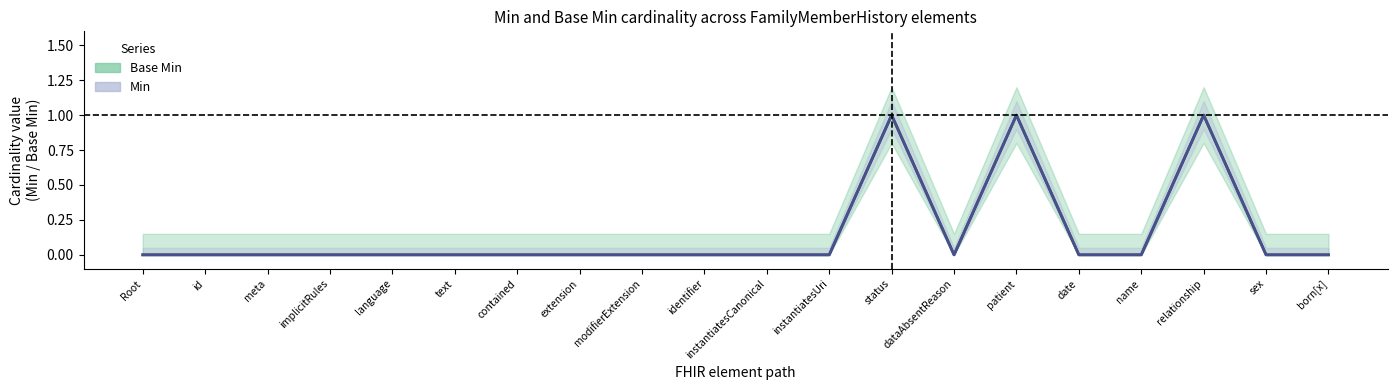

What is the sum of the Min values at status and text?

1